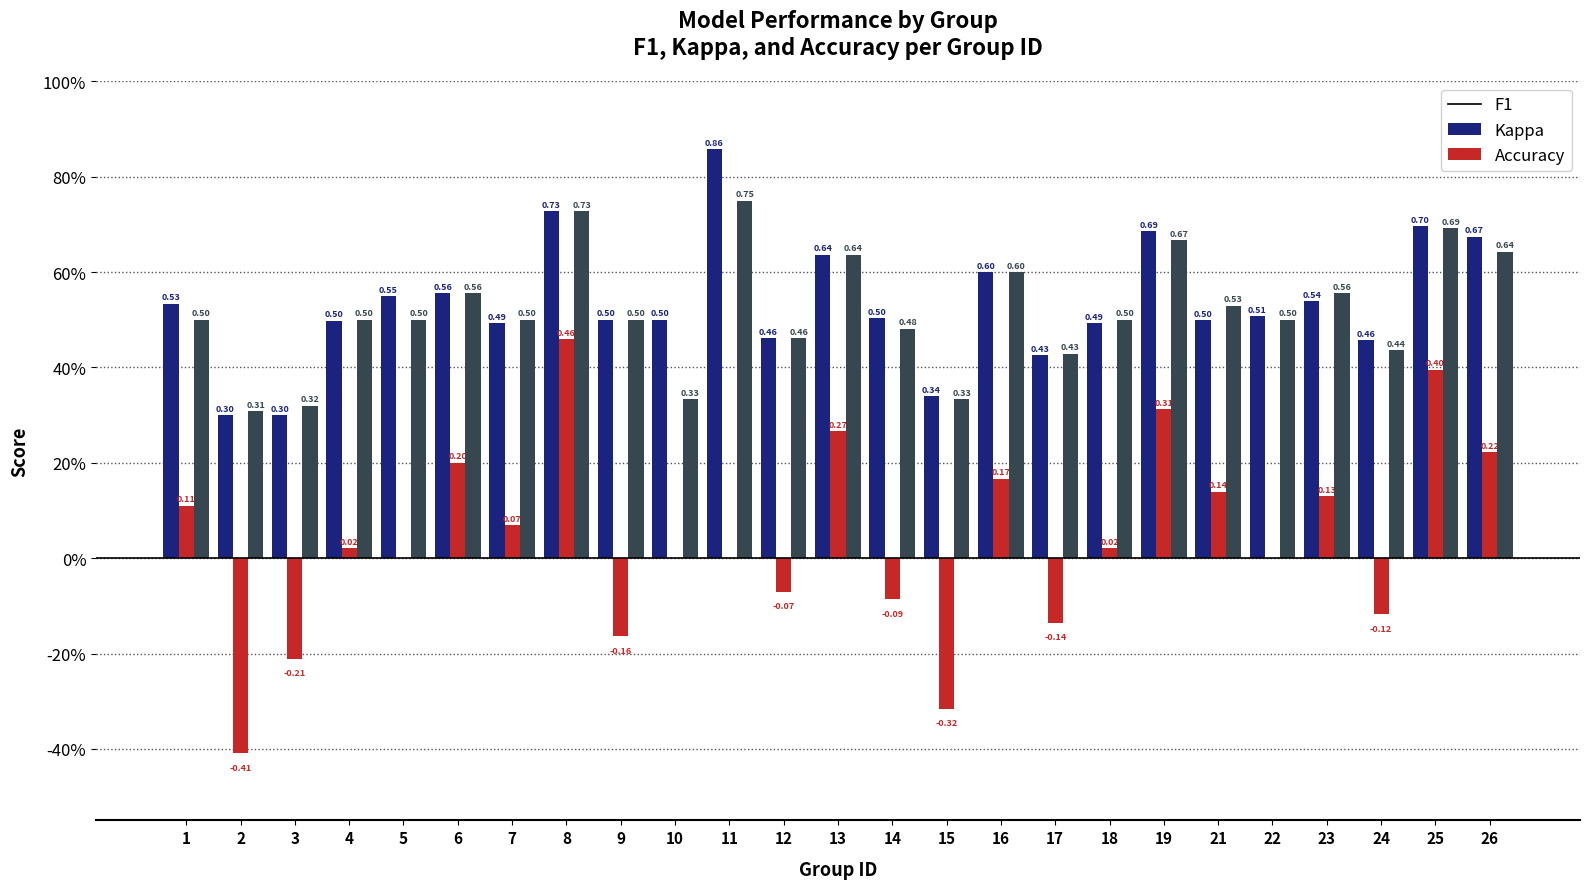

What is the difference between the highest and lowest values at 9?

0.7